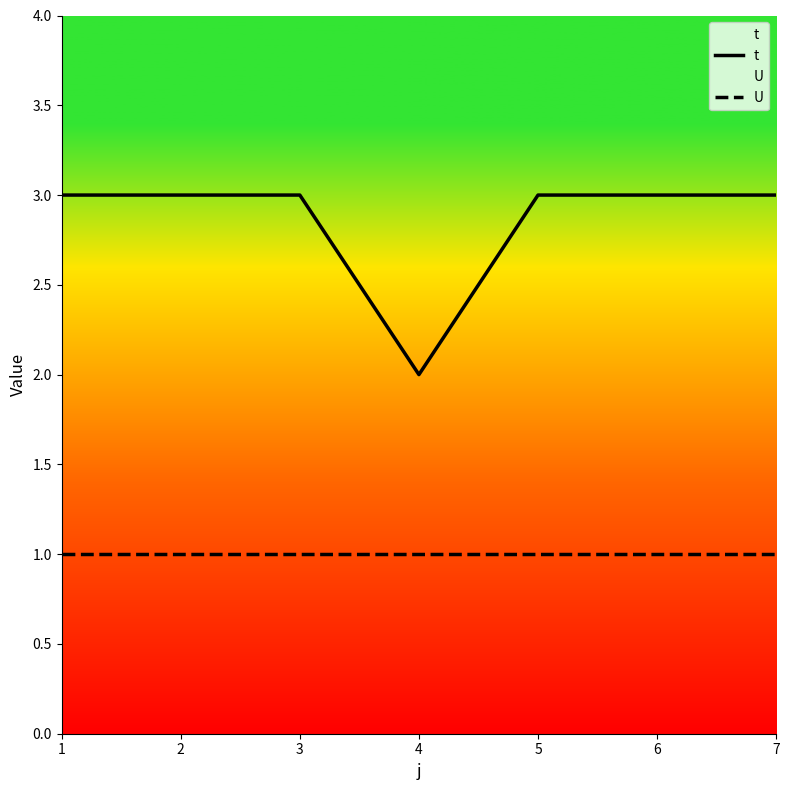

The U series shows 2 at 5. True or false?

False